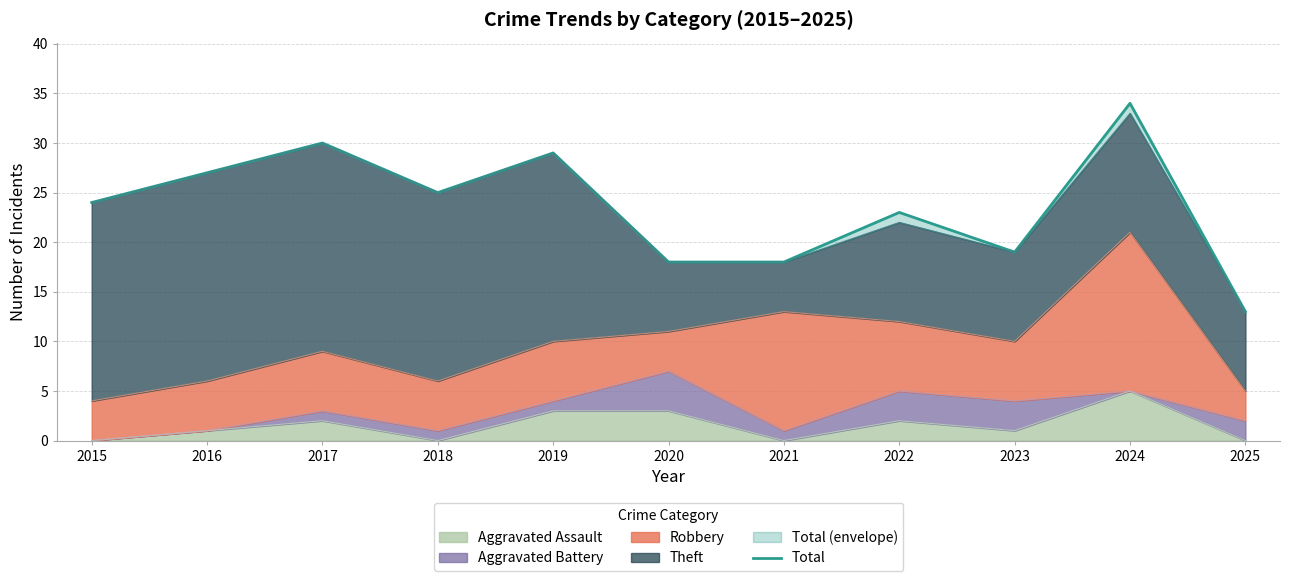

List the labels in order of value, smallest first.

2025, 2020, 2021, 2023, 2022, 2015, 2018, 2016, 2019, 2017, 2024